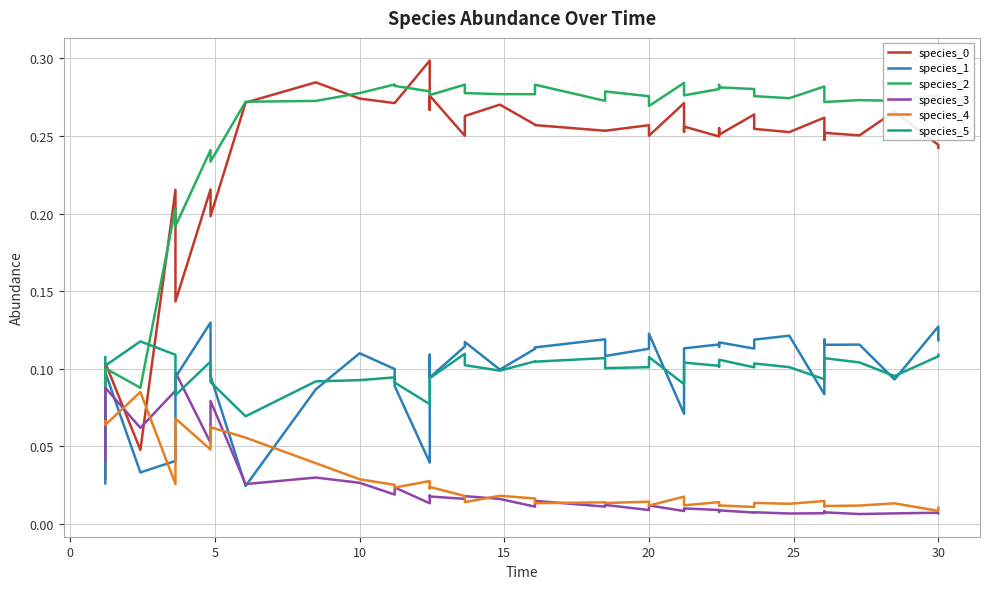

The value of species_2 at 20 is 0.1. True or false?

False